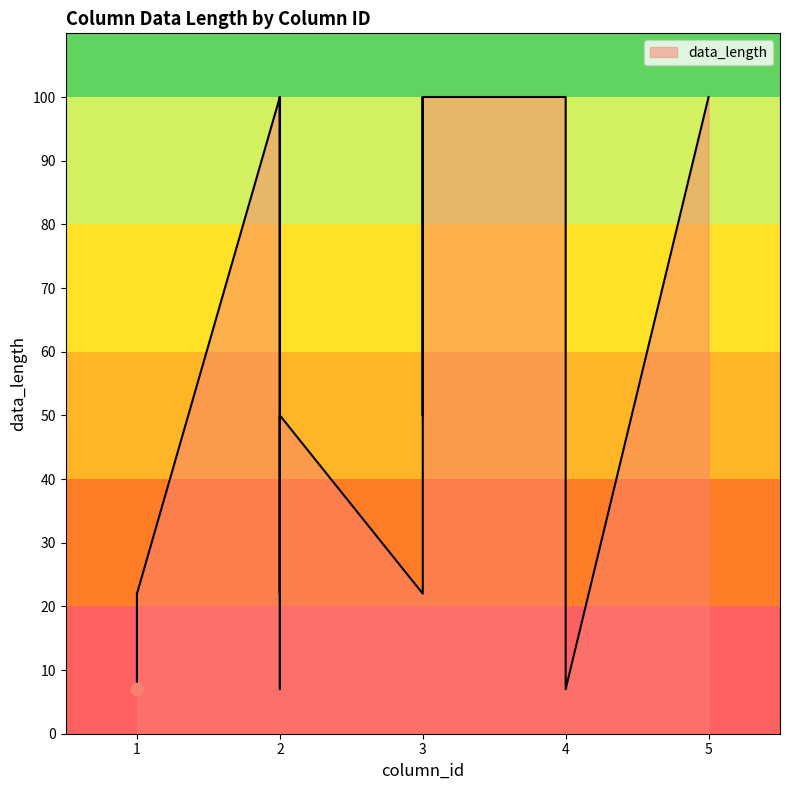

Which has a higher value, 3 or 4?

3